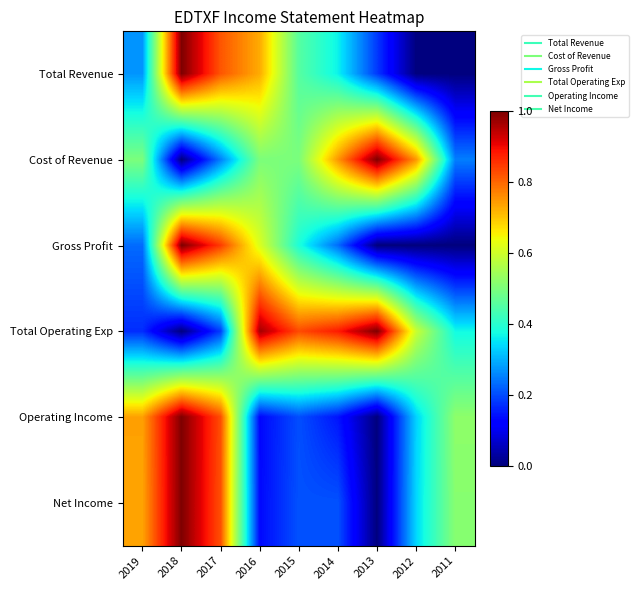

At which category is the sum across all series the highest?

2018